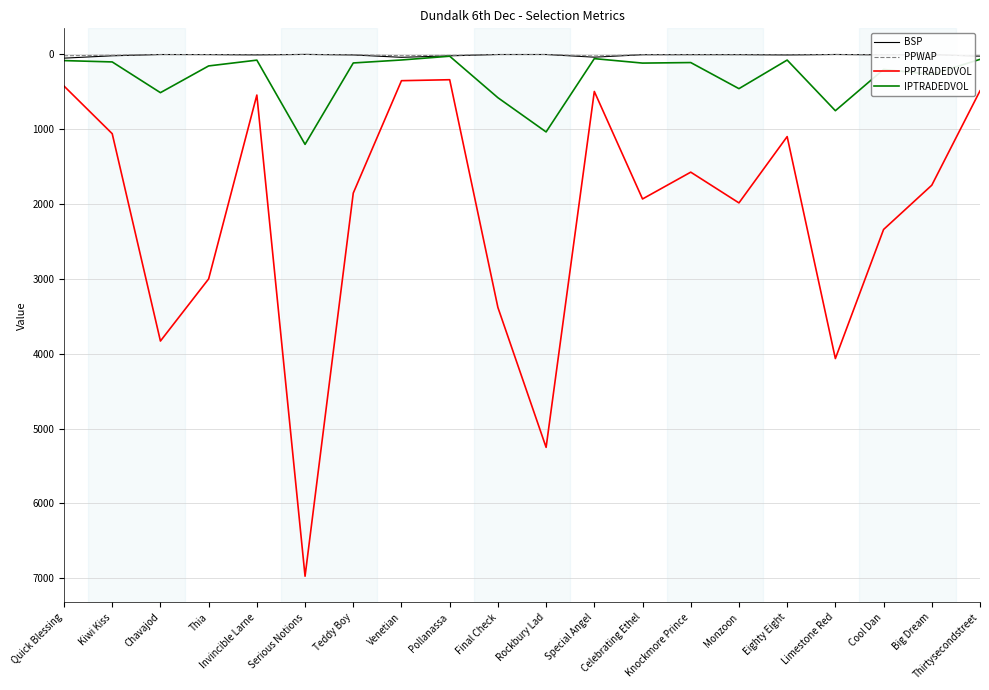

The value of PPTRADEDVOL at Big Dream is 1748.5. True or false?

True